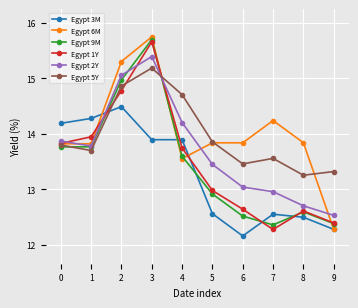

What is the smallest value displayed?

12.2